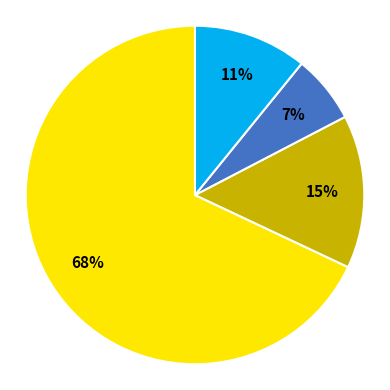

Does any single category account for the majority?

Yes